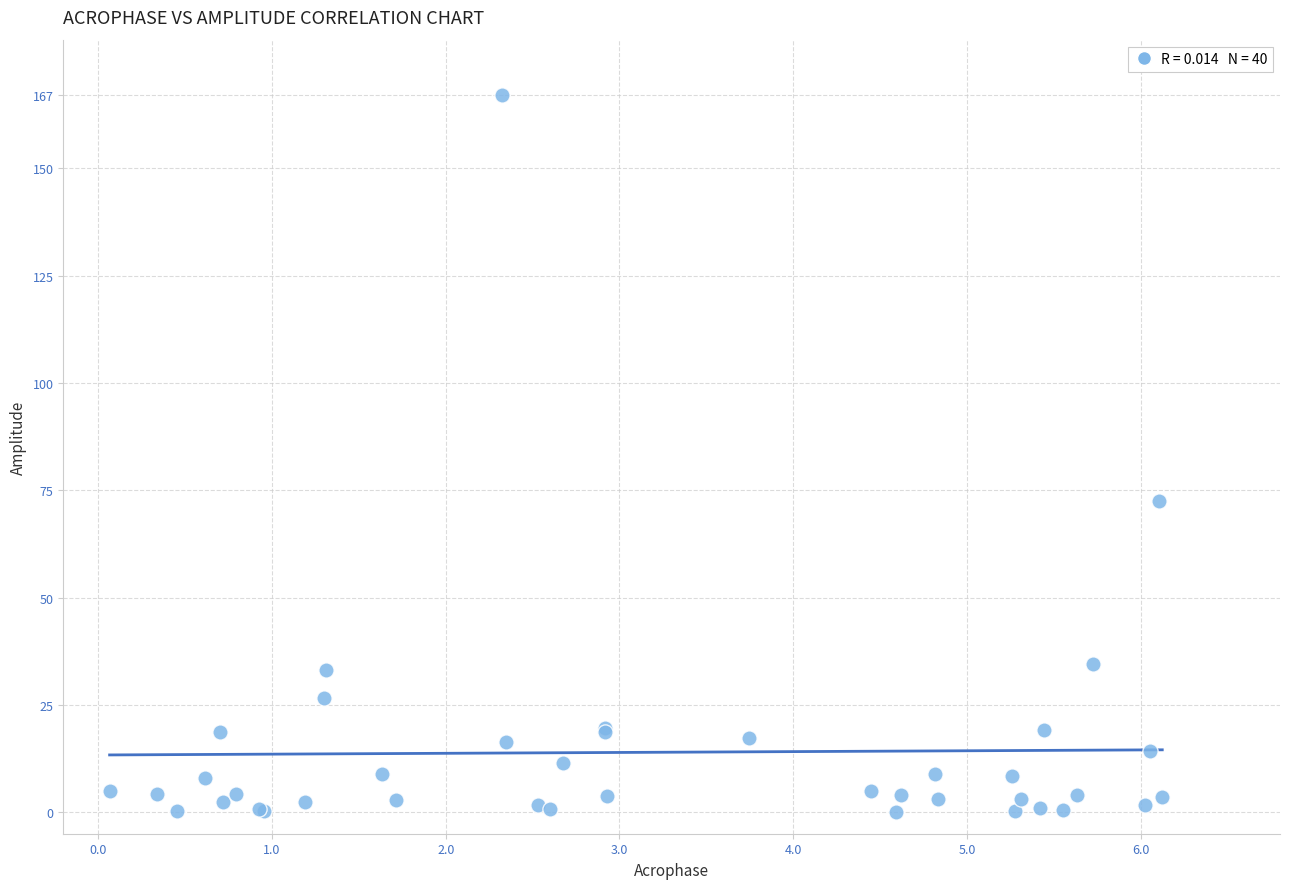

What Y value in the scatter plot is closest to 83?

72.4